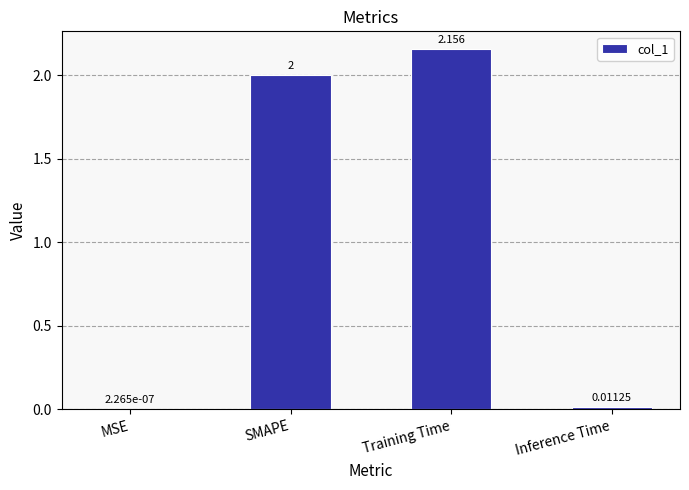

The chart shows a value of 1.5 at Training Time. True or false?

False